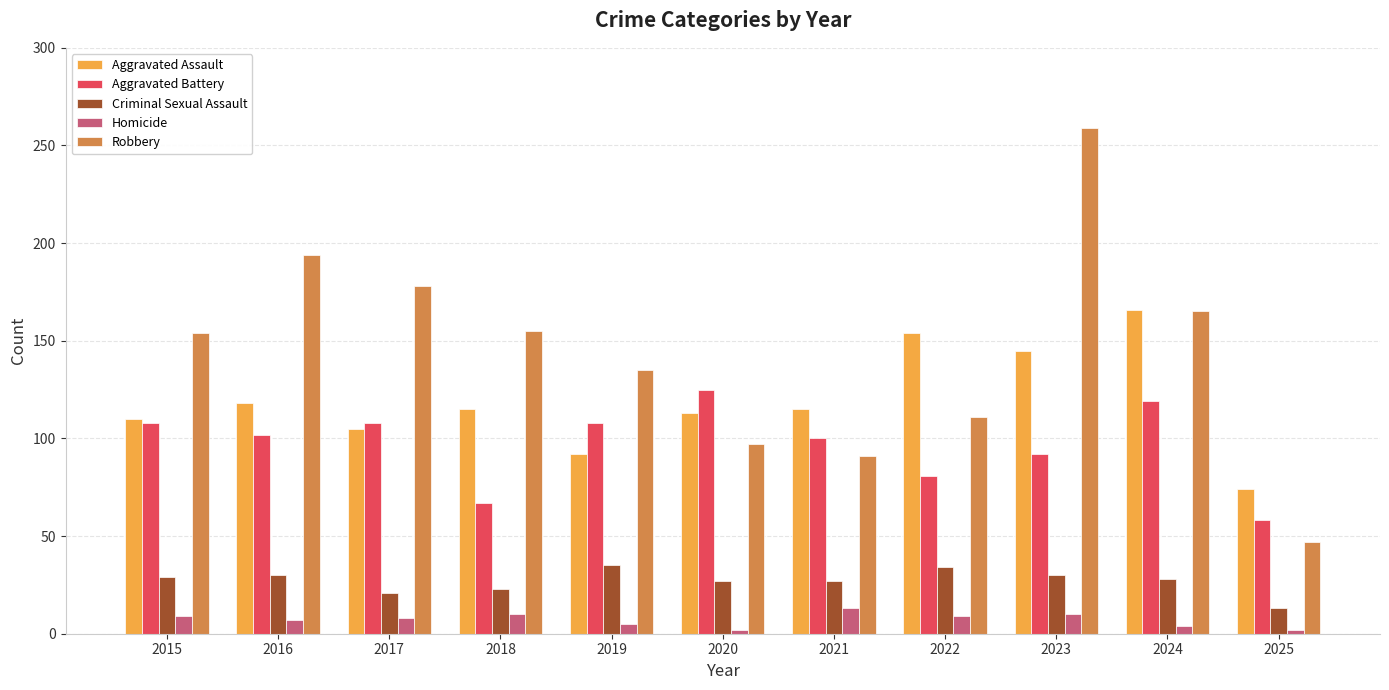

Rank the series at 2017 from highest to lowest value.

Robbery, Aggravated Battery, Aggravated Assault, Criminal Sexual Assault, Homicide